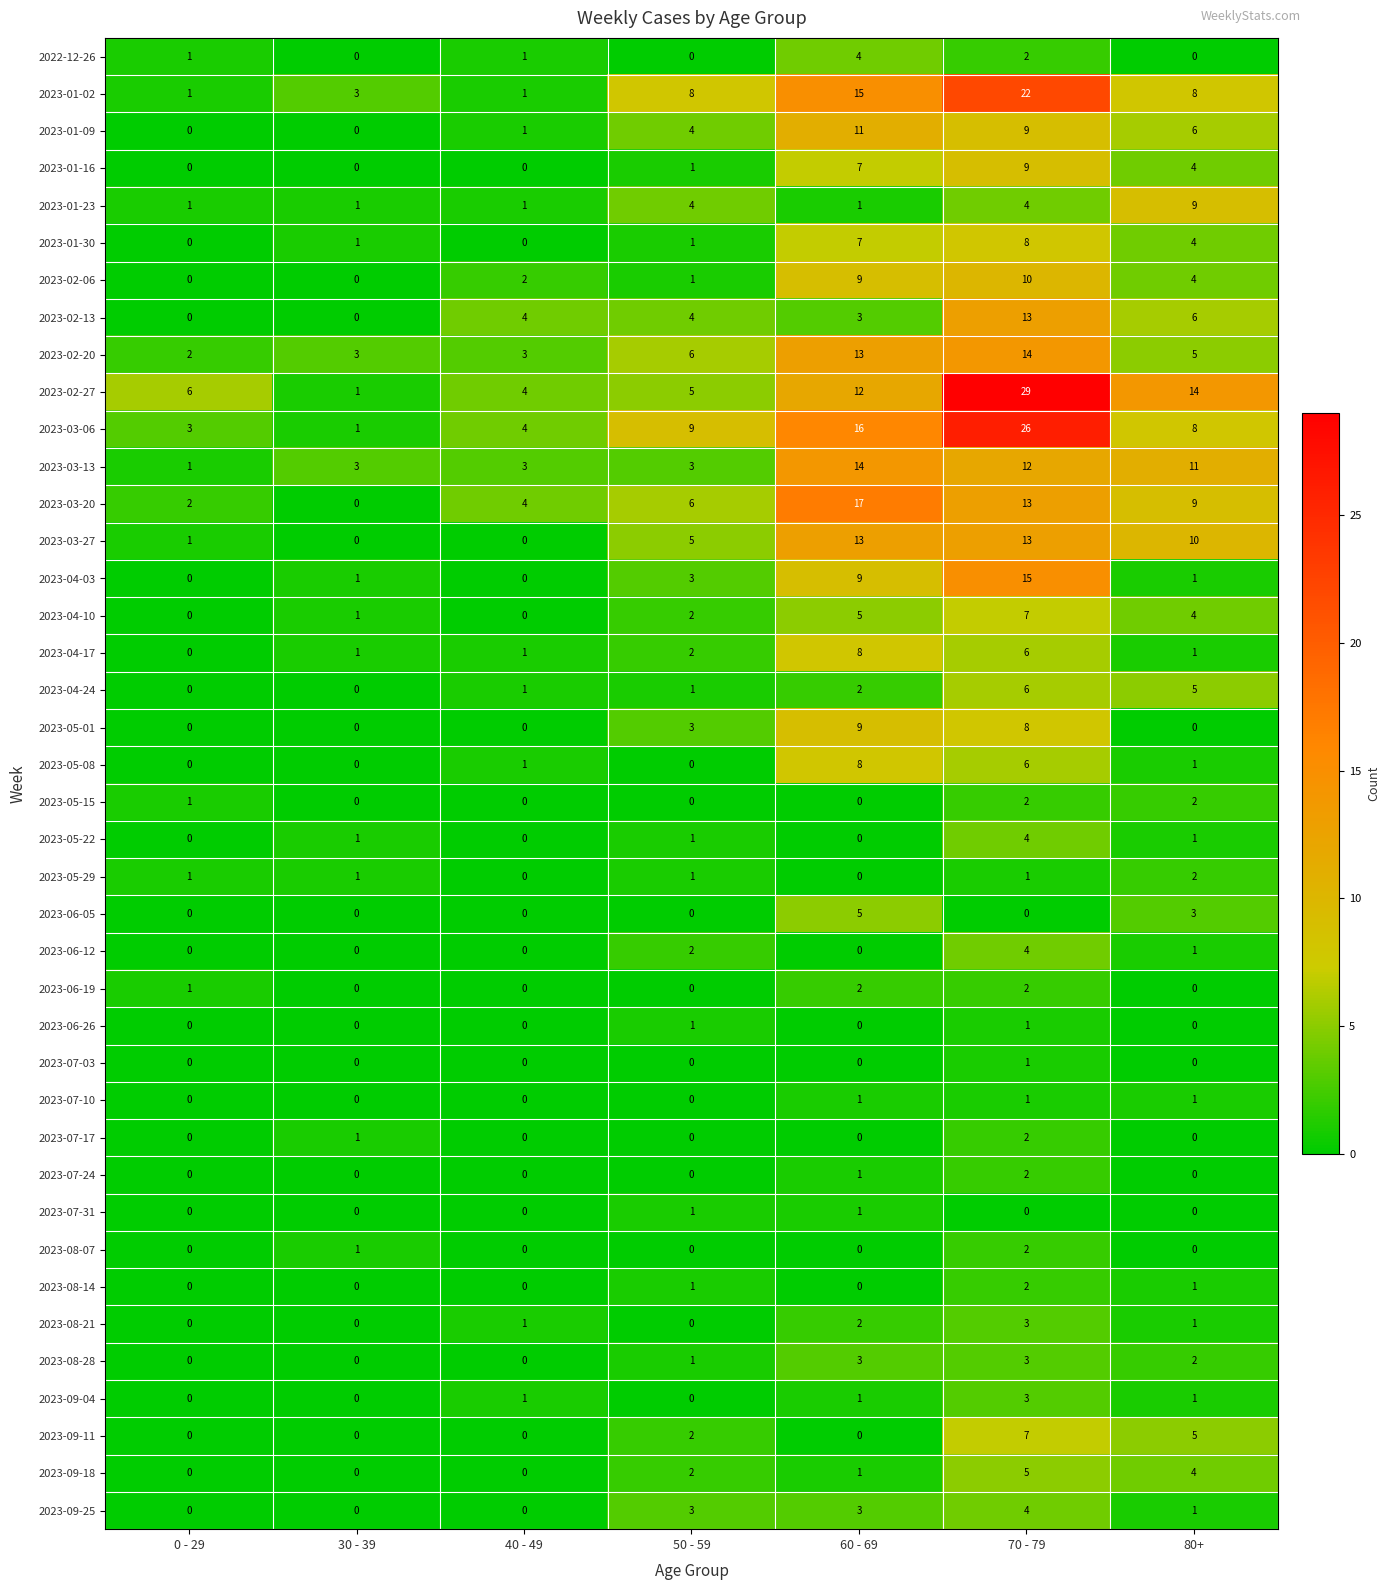

Which label corresponds to the largest value in the chart?

70 - 79